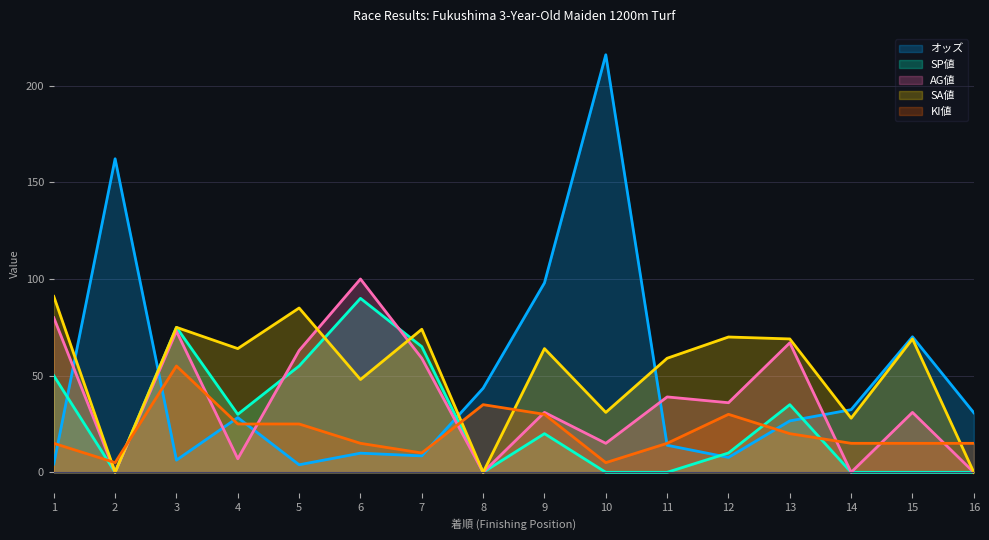

Which series has the largest total across all categories?

SA値